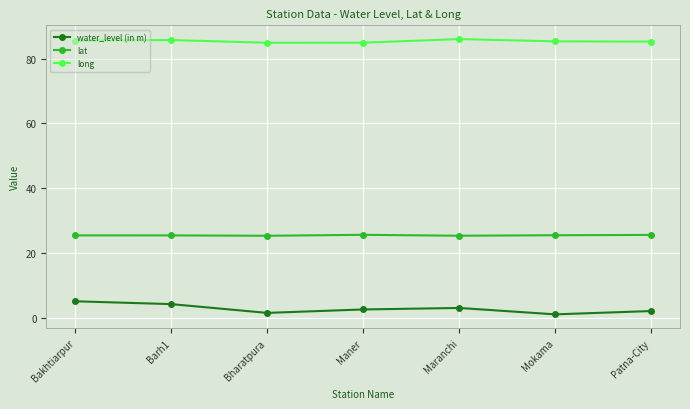

What are all the series names shown in the legend?

water_level (in m), lat, long